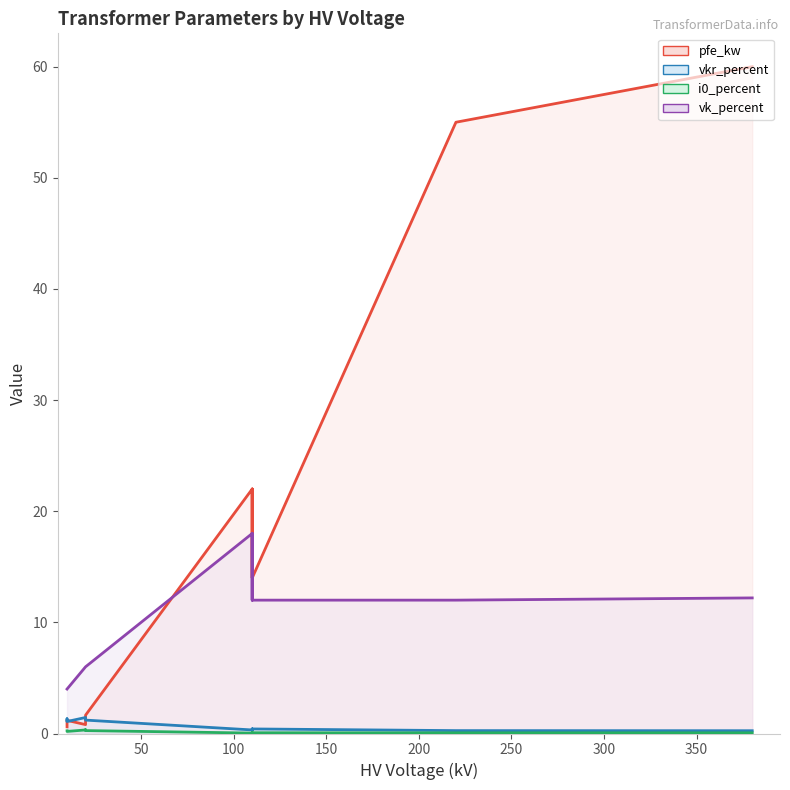

Which series has the largest total across all categories?

pfe_kw